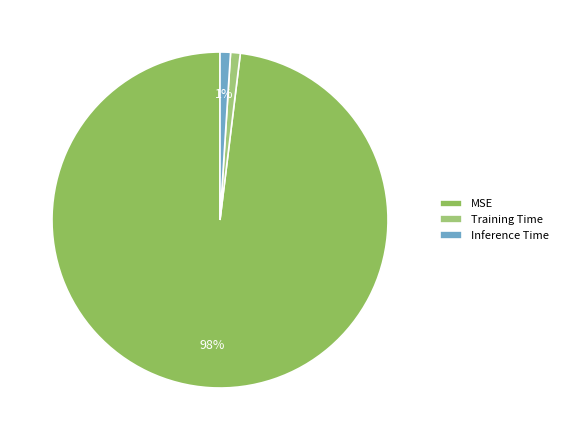

How many segments does this pie chart have?

3